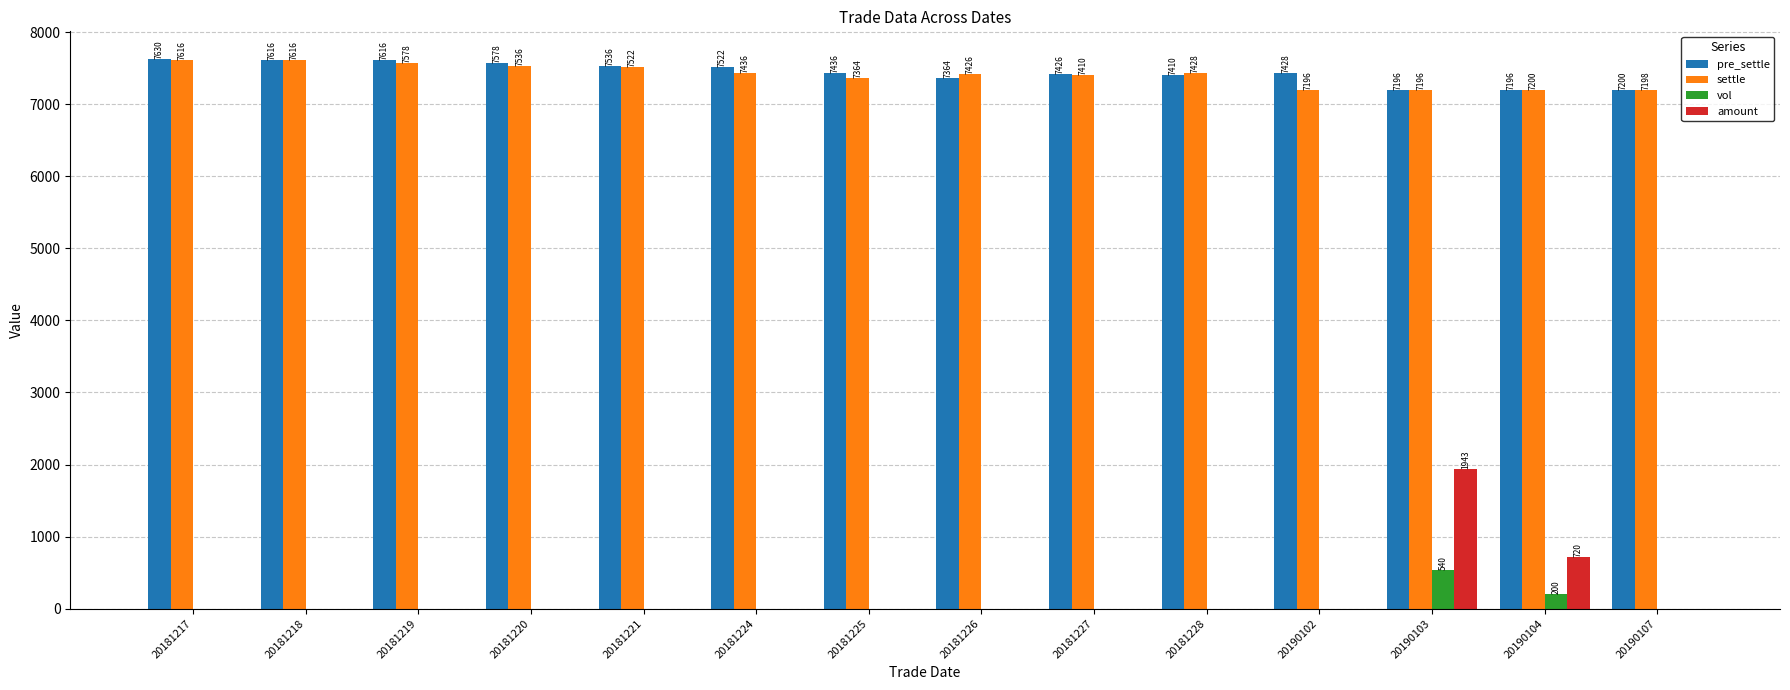

The value of settle at 20181217 is 7616.0. True or false?

True